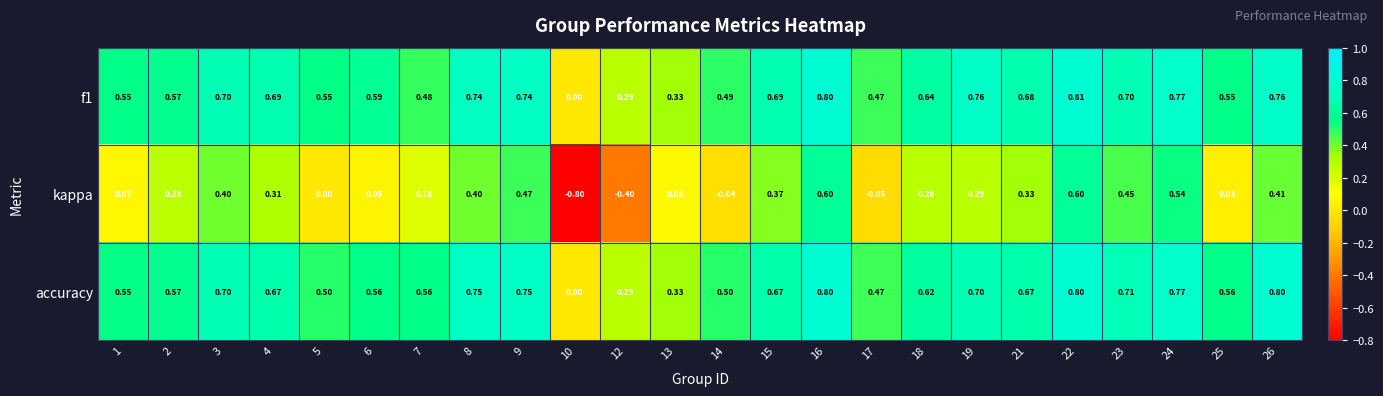

Is the value of accuracy at 17 greater than the value of f1 at 24?

No